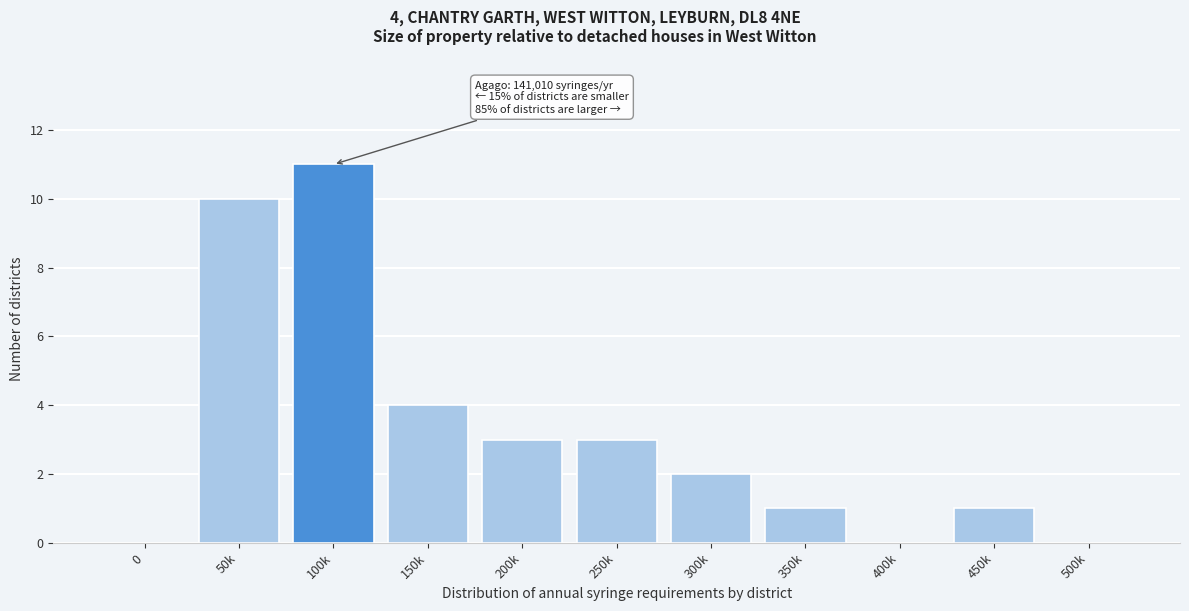

Reading left to right, extract all data points from this chart.

0=0	50k=10	100k=11	150k=4	200k=3	250k=3	300k=2	350k=1	400k=0	450k=1	500k=0